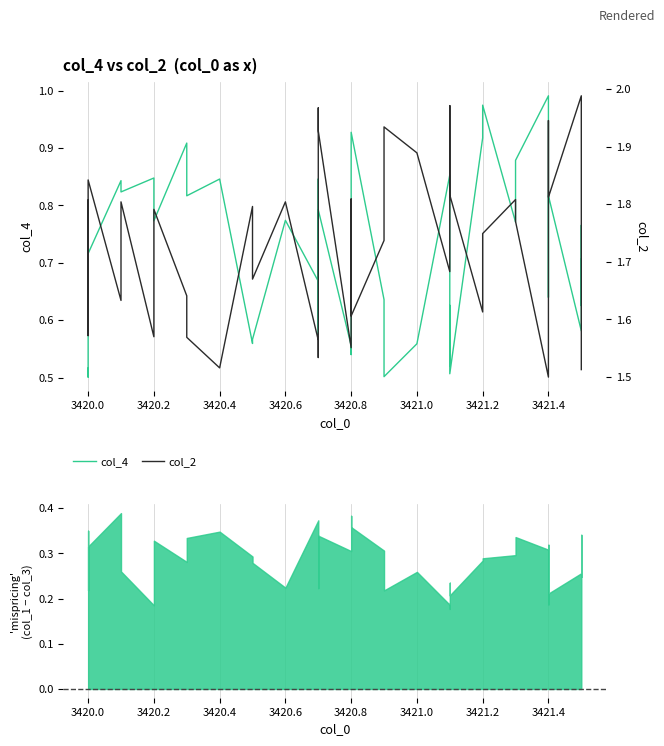

What is the difference between the second highest and second lowest values in the col_2 series?

0.5